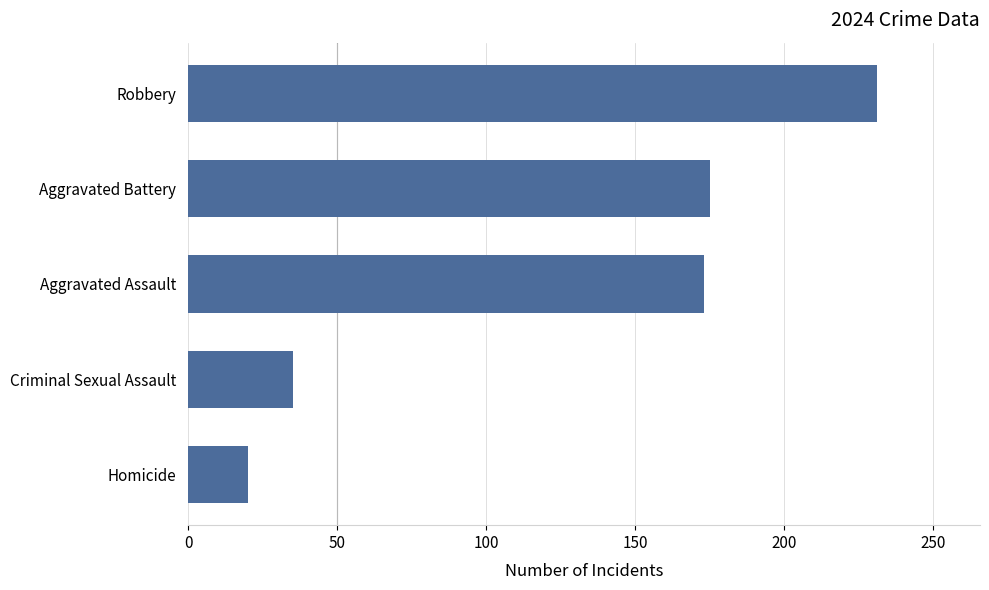

The value at Criminal Sexual Assault is 22. True or false?

False